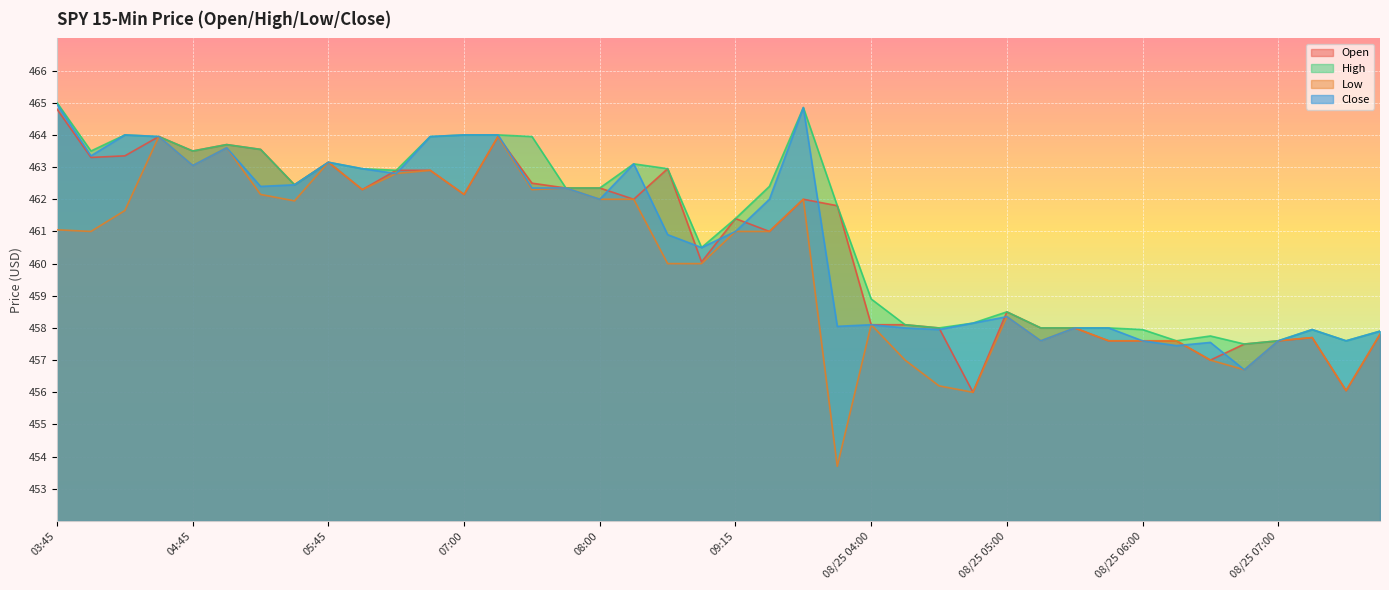

Which series changed the most between 05:00 and 08/25 07:30?

Open